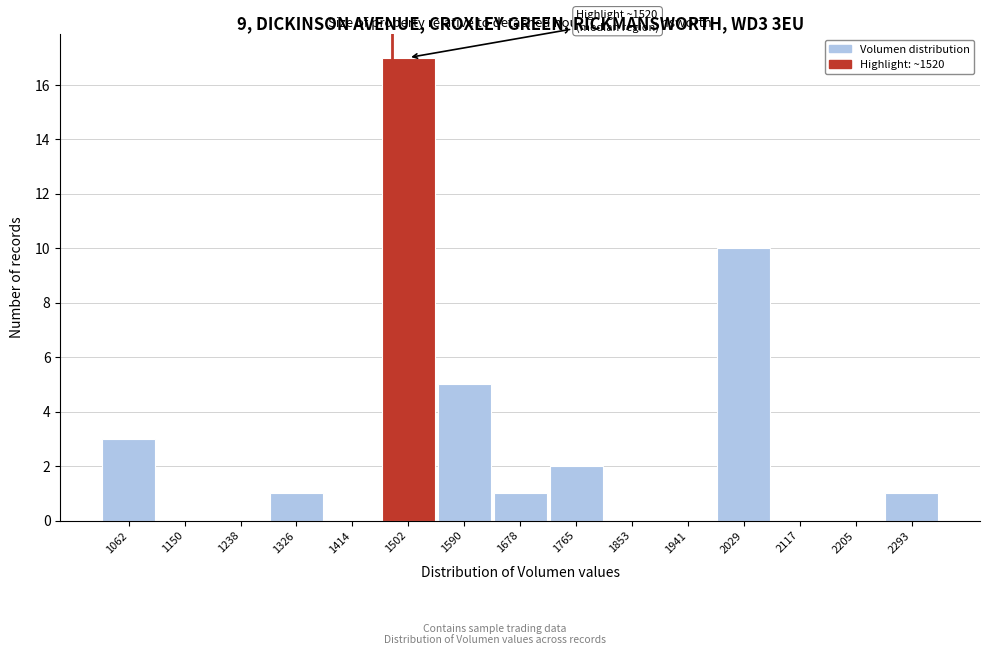

Reading right to left, transcribe all the data shown in this chart.

2293=1	2205=0	2117=0	2029=10	1941=0	1853=0	1765=2	1678=1	1590=5	1502=17	1414=0	1326=1	1238=0	1150=0	1062=3